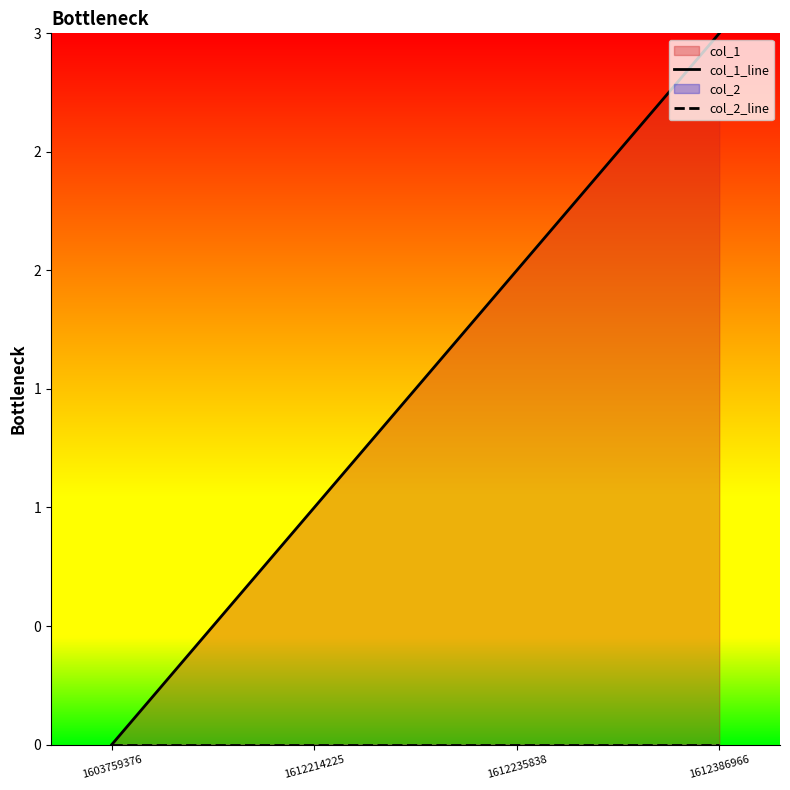

How many values in the col_1_line series exceed 2?

1